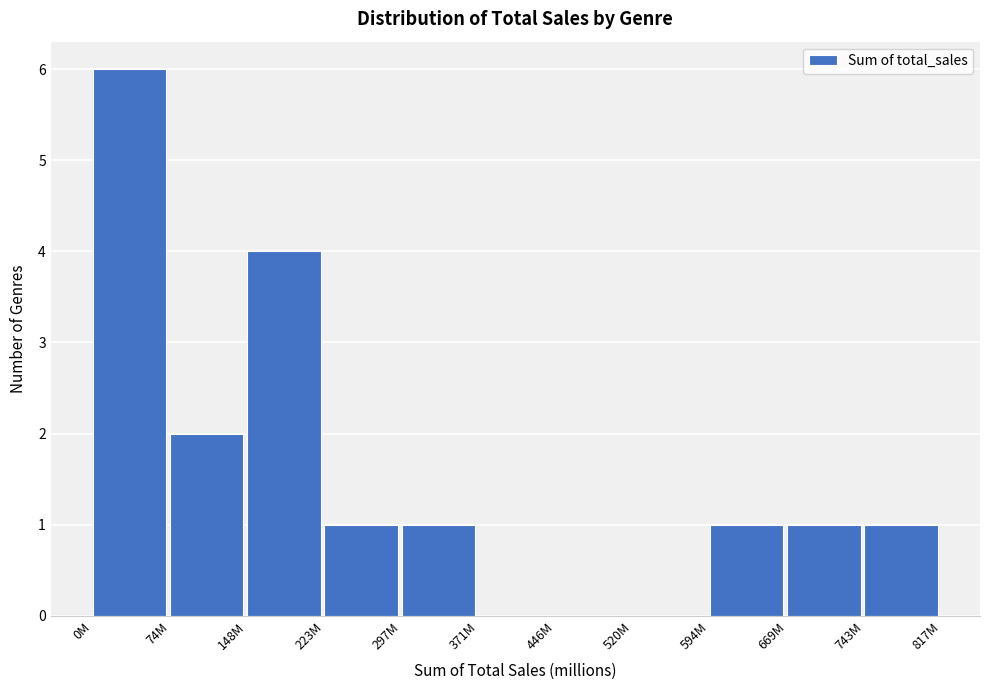

Reading left to right, list all the values displayed in this chart.

0M=6	74M=2	148M=4	223M=1	297M=1	371M=0	446M=0	520M=0	594M=1	669M=1	743M=1